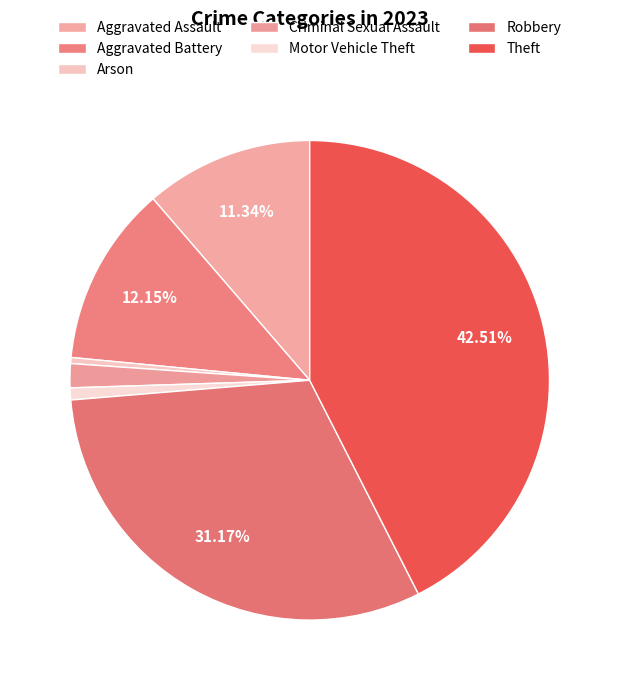

Is there a majority slice in this chart?

No